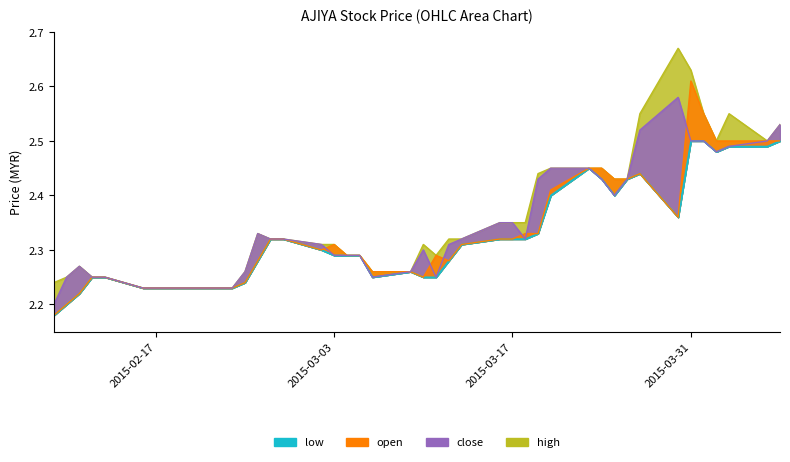

Which category has the lowest value in the low series?

2015-02-09